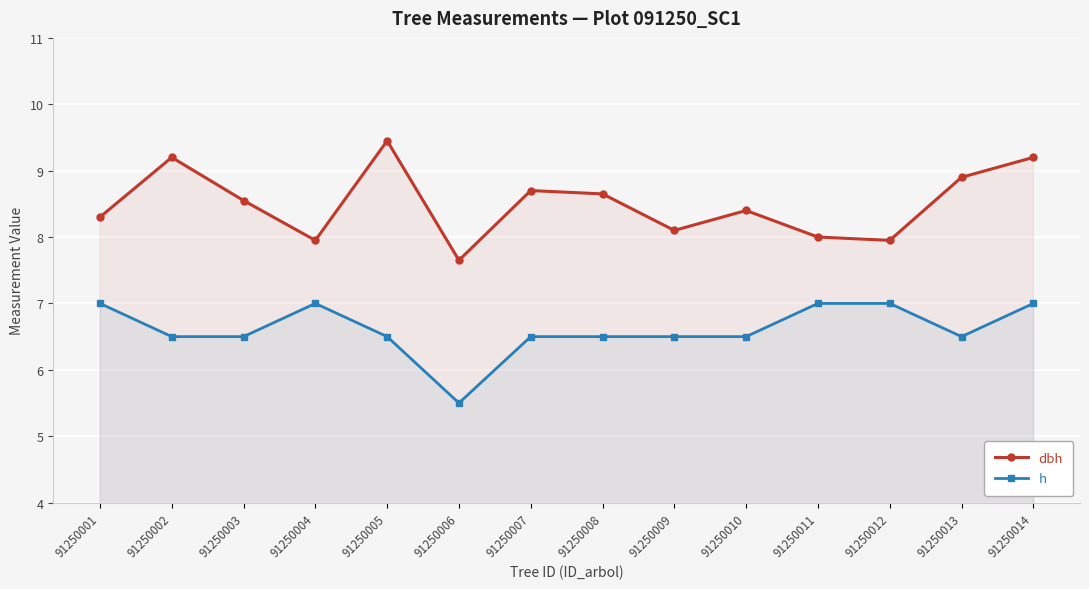

True or false: h and dbh cross at least once.

False